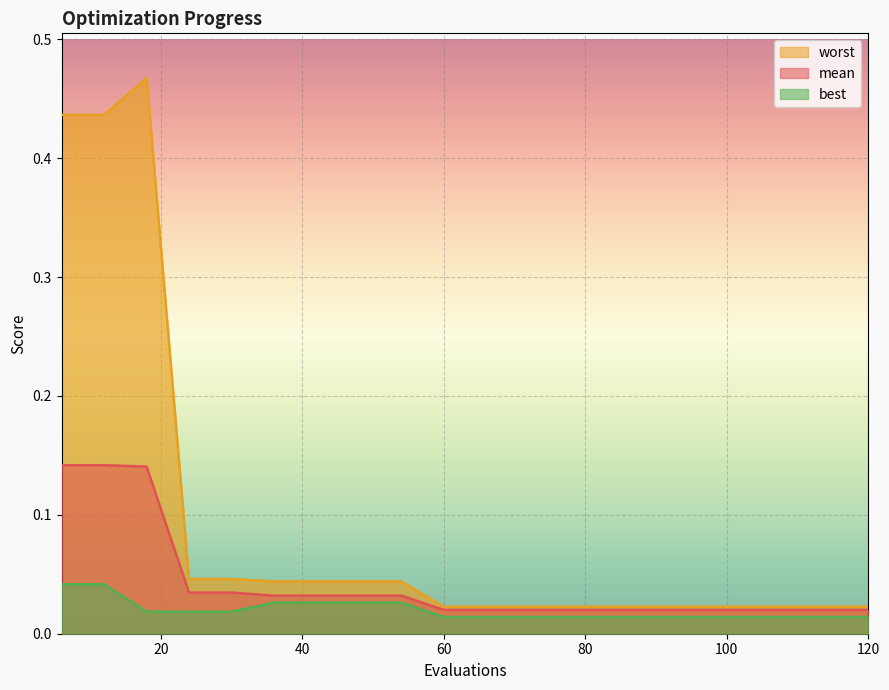

True or false: mean and best intersect in this chart.

False